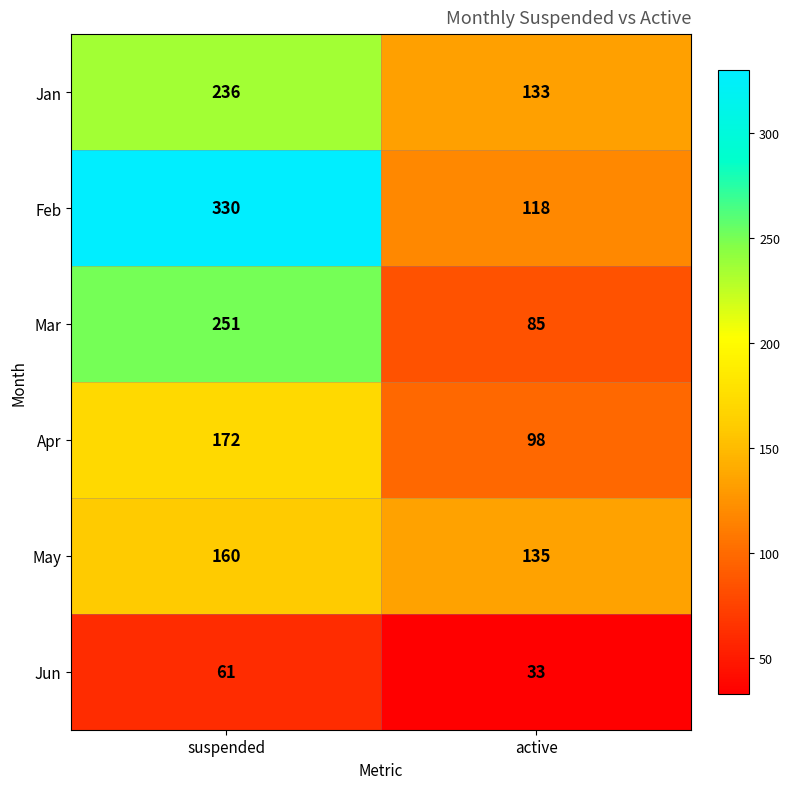

What is the difference between the Mar values at suspended and active?

166